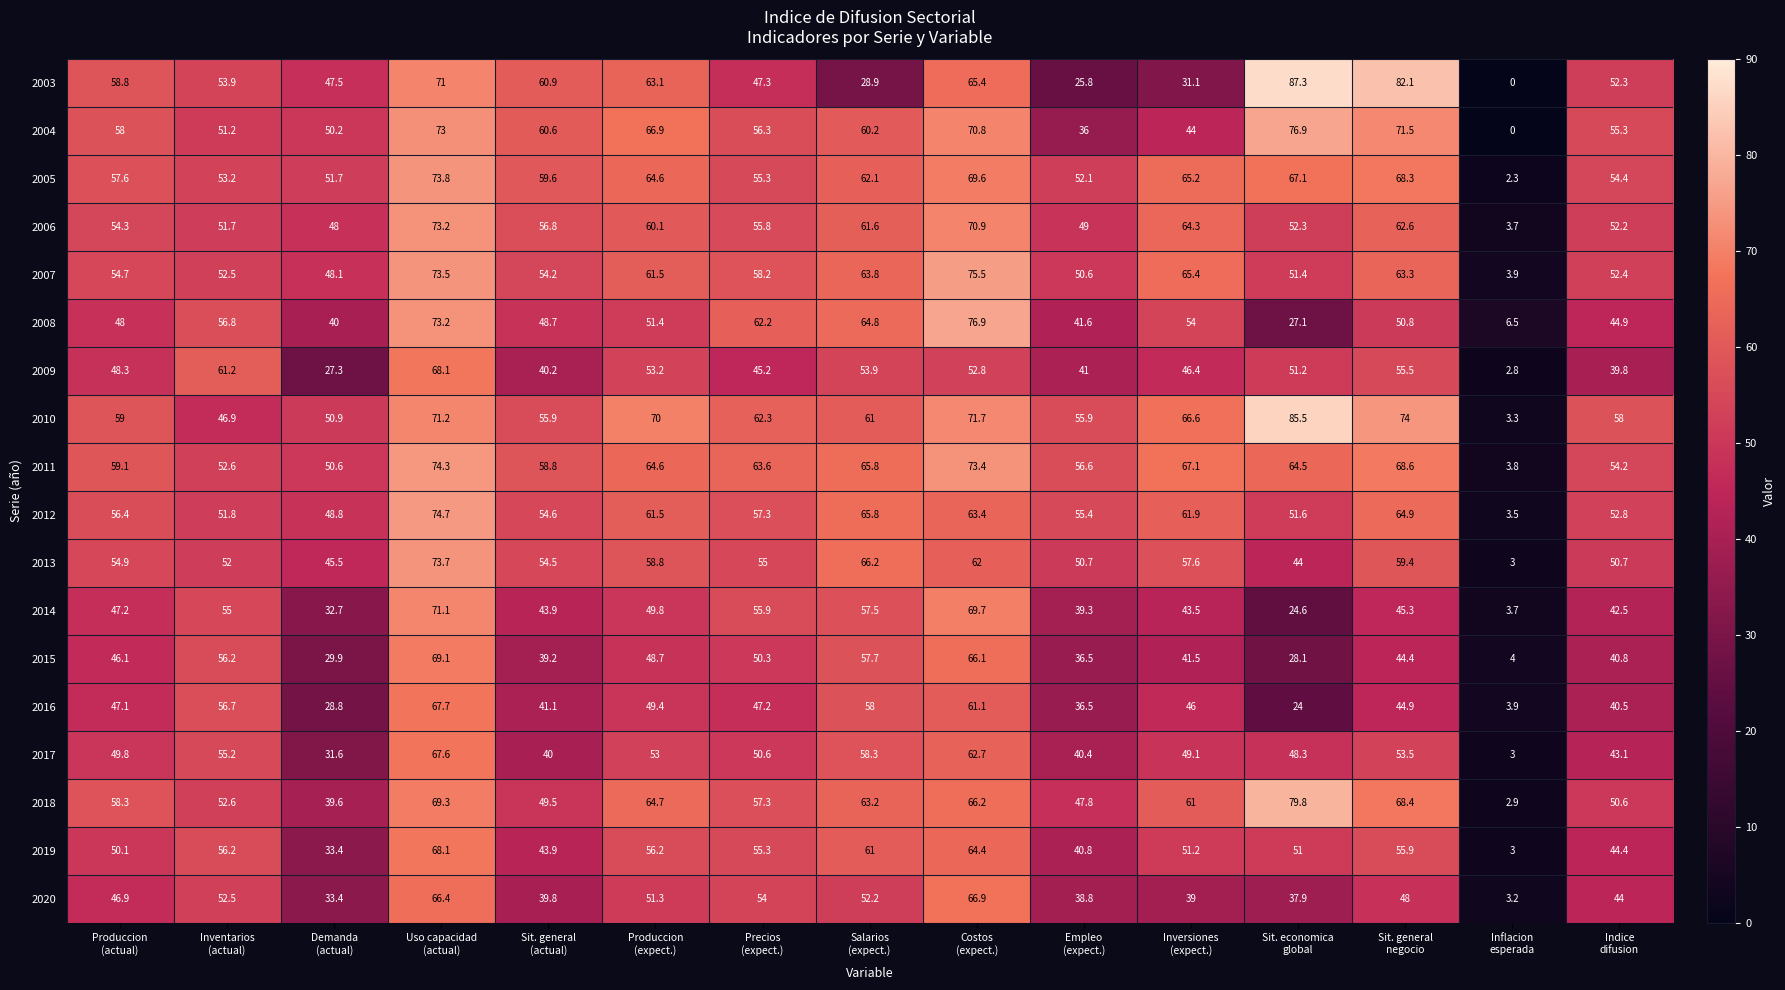

What is the sum of all 2020 values?

674.3